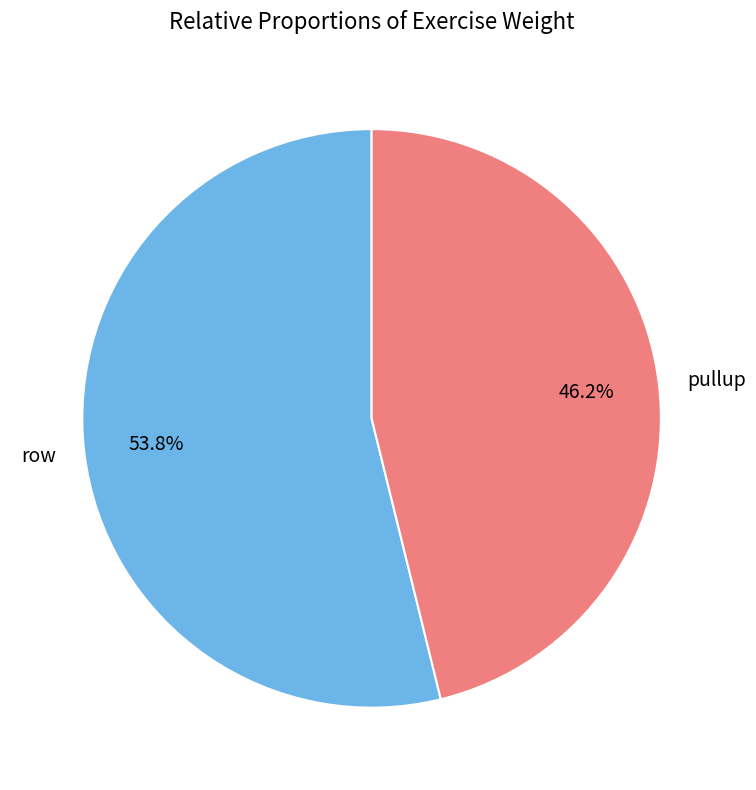

Between row and pullup, which is larger?

row